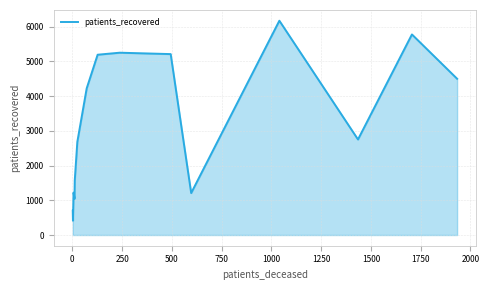

What is the value of the 11th point from the left?

5209